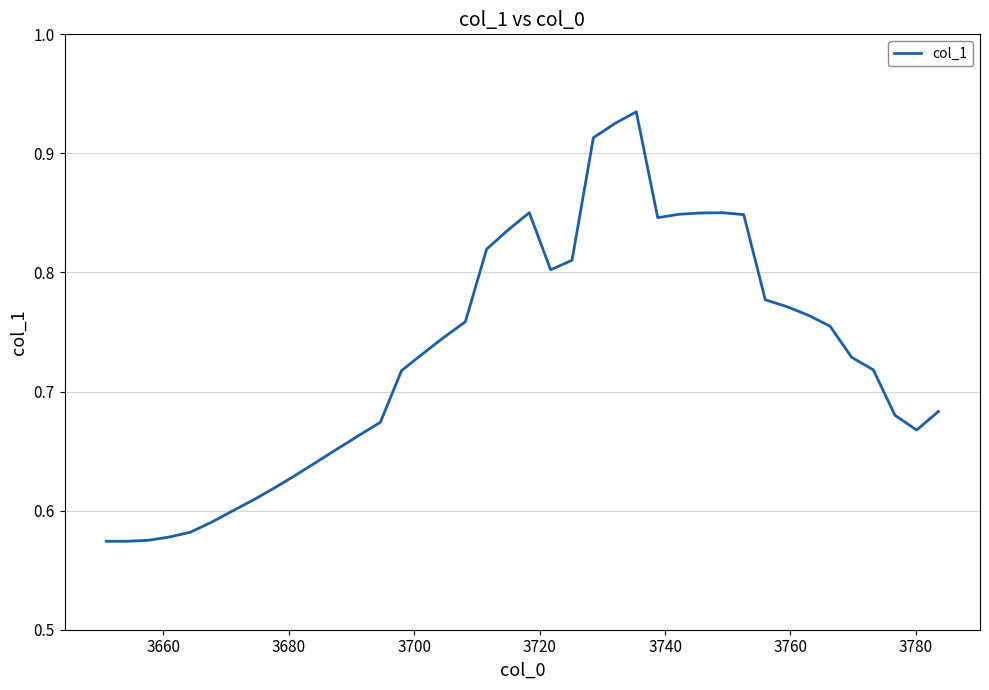

Does the chart display data point markers on the line(s)?

No